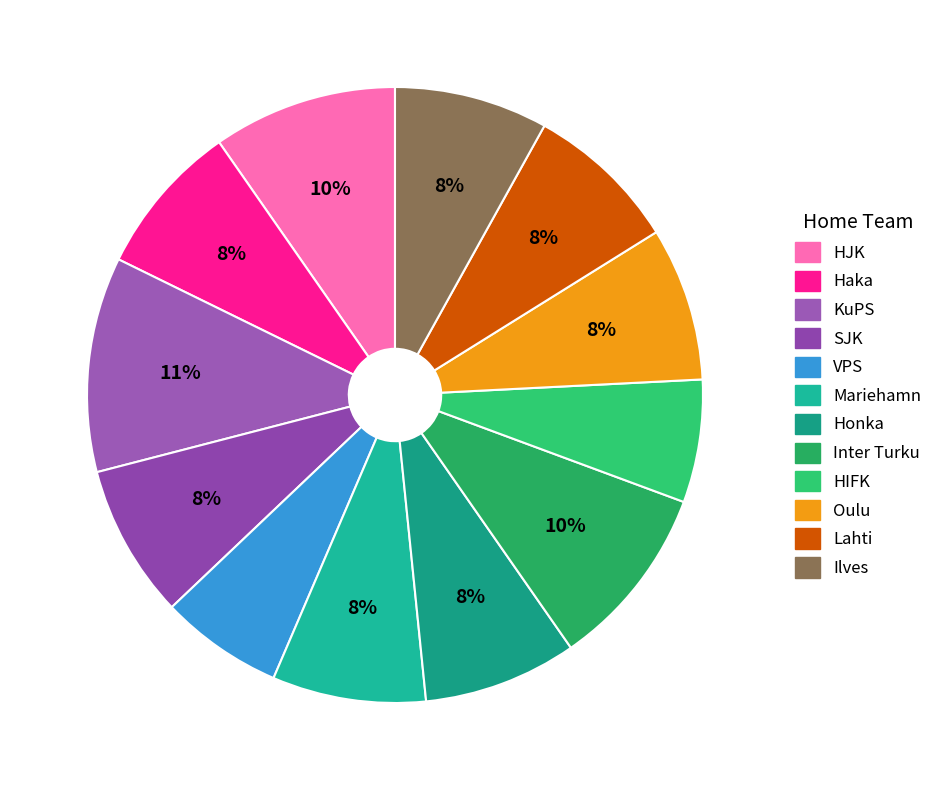

Does Honka account for over 50% of the chart?

No